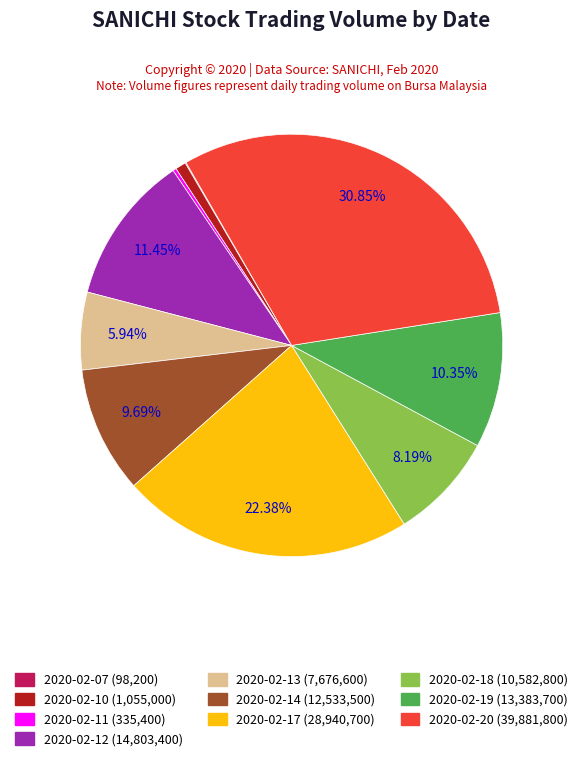

Which has a higher value, 2020-02-10 or 2020-02-14?

2020-02-14